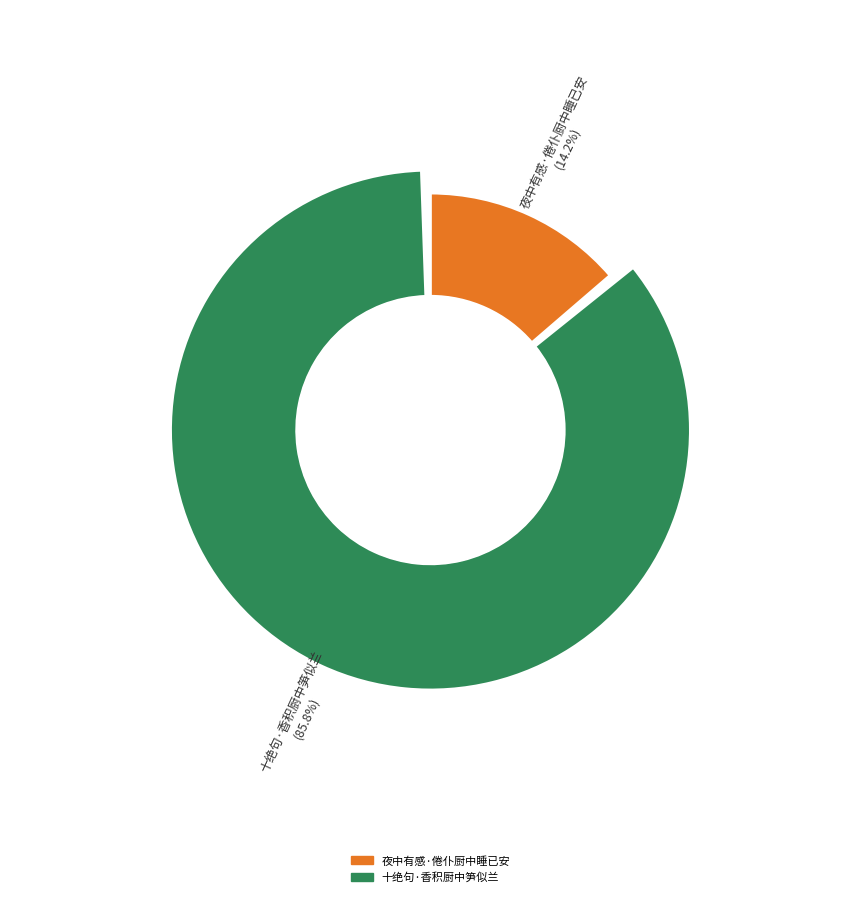

Count the number of slices in the pie.

2